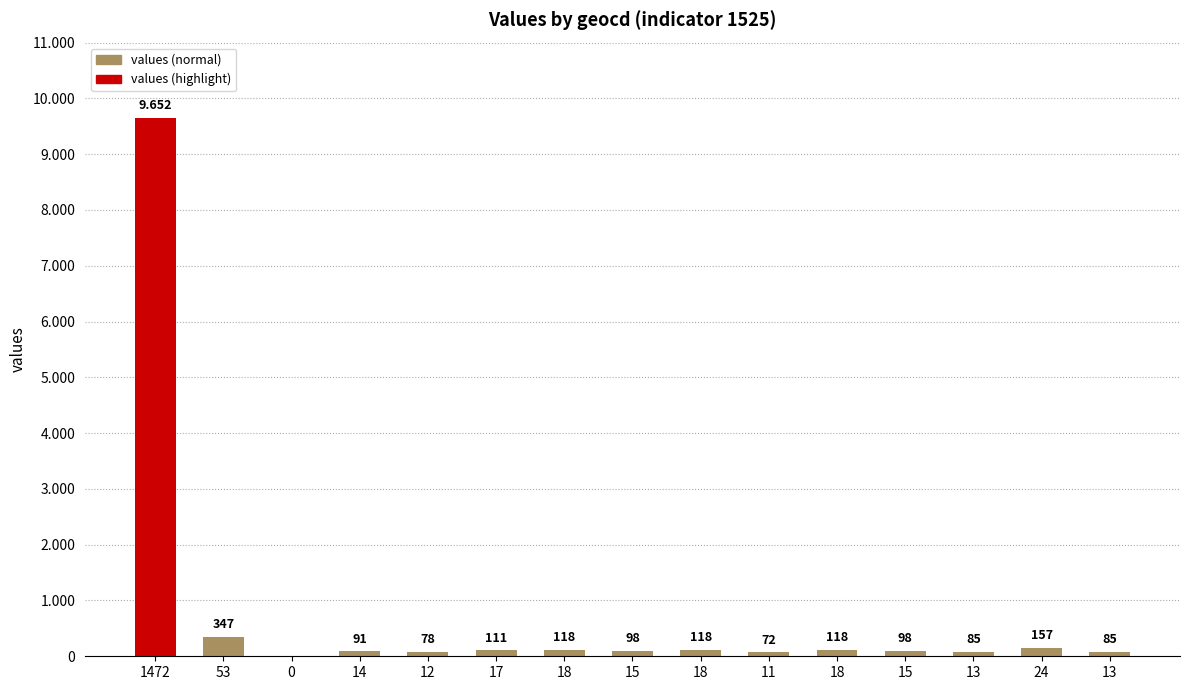

Is it true that the value at 53 is 347?

True